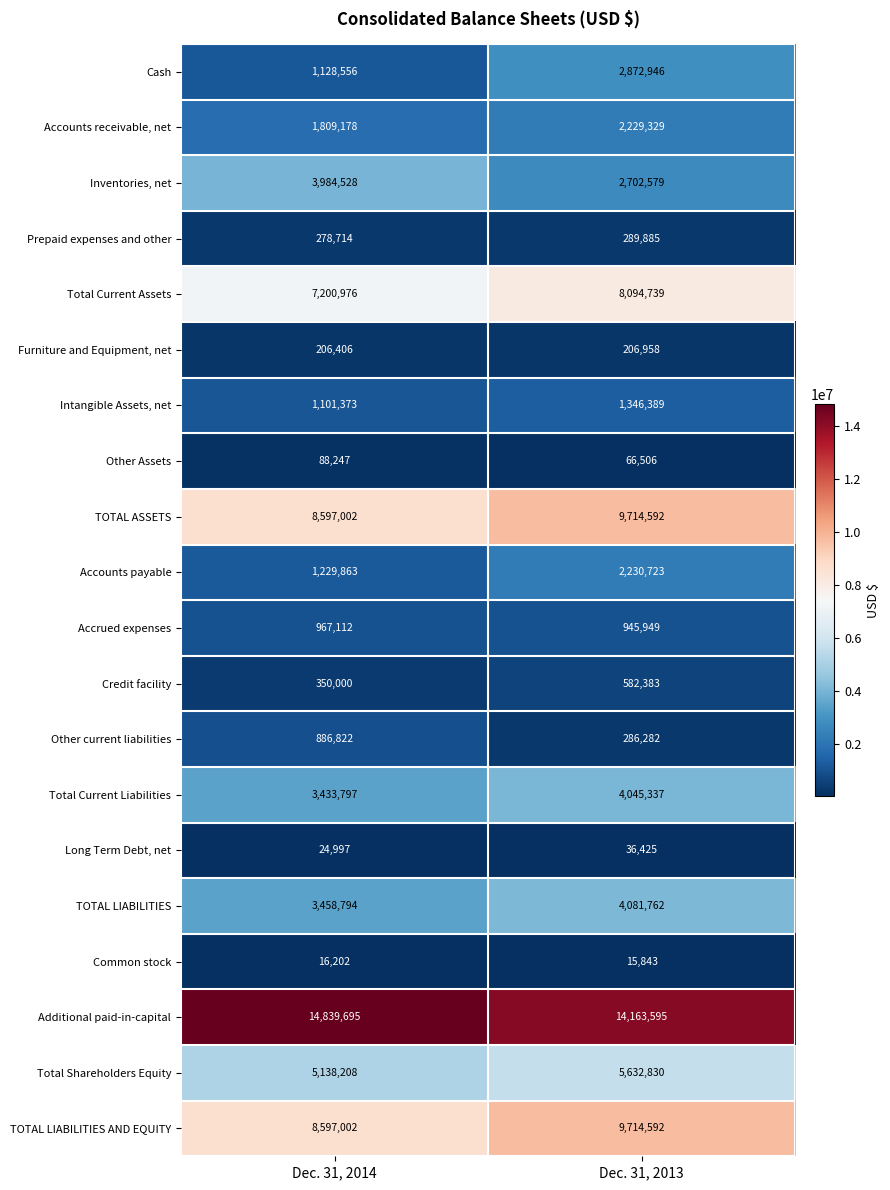

What is the minimum value shown in the chart?

15843